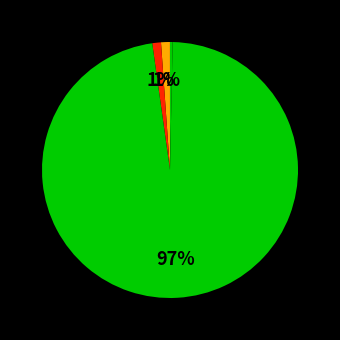

Rank the categories by value from highest to lowest.

Training Time, MAPE, SMAPE, Inference Time, MSE